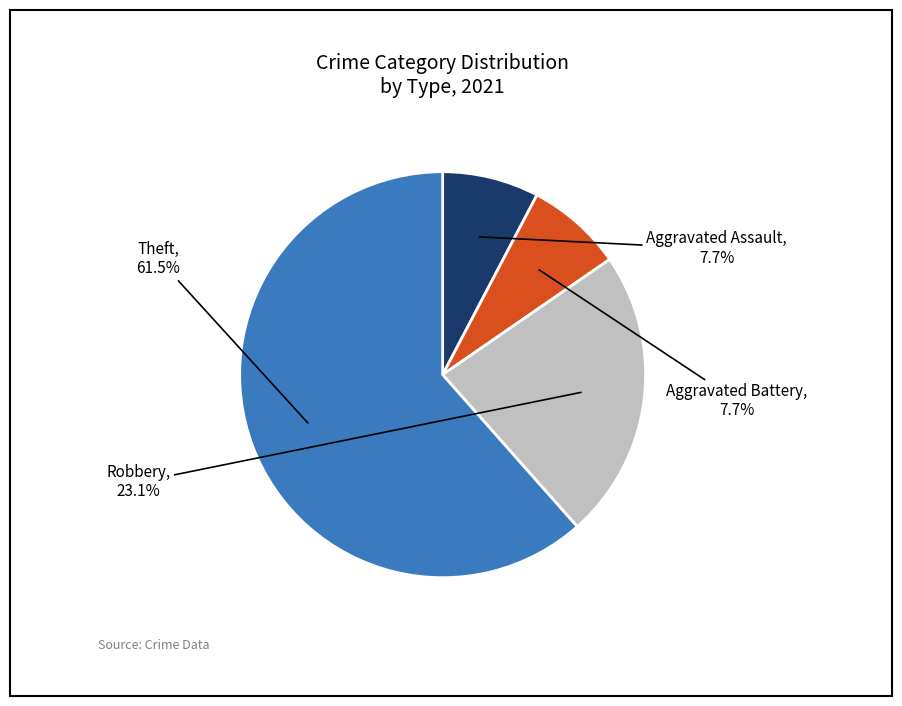

Which category has the biggest portion of the pie?

Theft